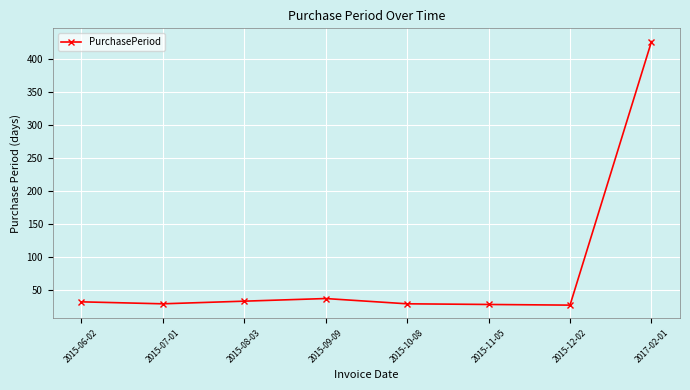

Which label corresponds to the largest value in the chart?

2017-02-01